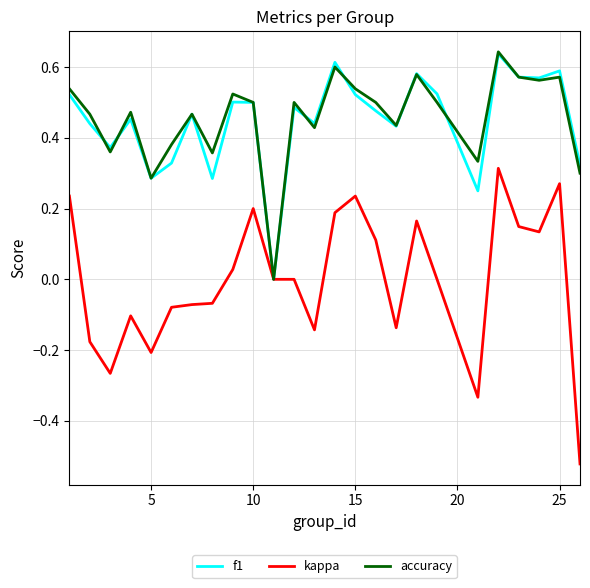

What are all the series names shown in the legend?

f1, kappa, accuracy